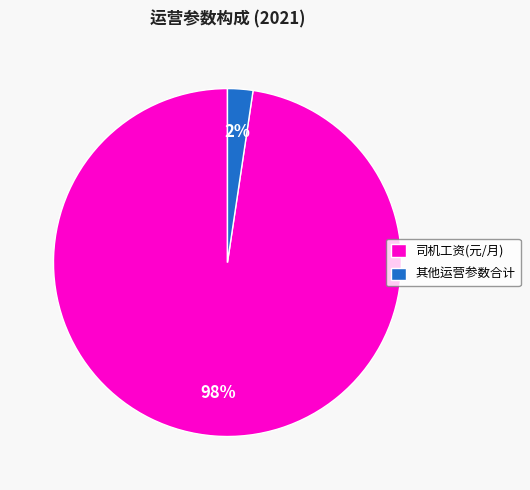

Is it true that 司机工资(元/月) is 98% of the pie?

True